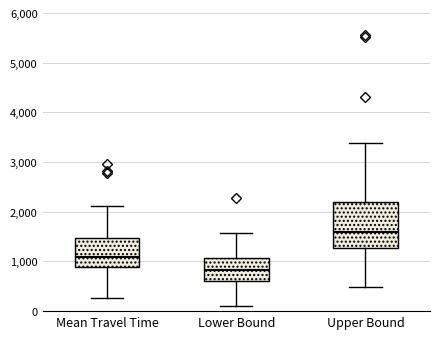

Comparing the boxes themselves (not the whiskers), which one is the tallest?

Upper Bound